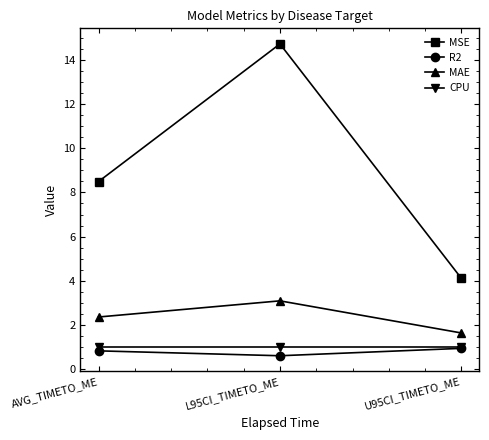

Reading left to right, what are all the values shown in this chart?

MSE: 8.5	14.7	4.1
R2: 0.8	0.6	0.9
MAE: 2.4	3.1	1.6
CPU: 1.0	1.0	1.0